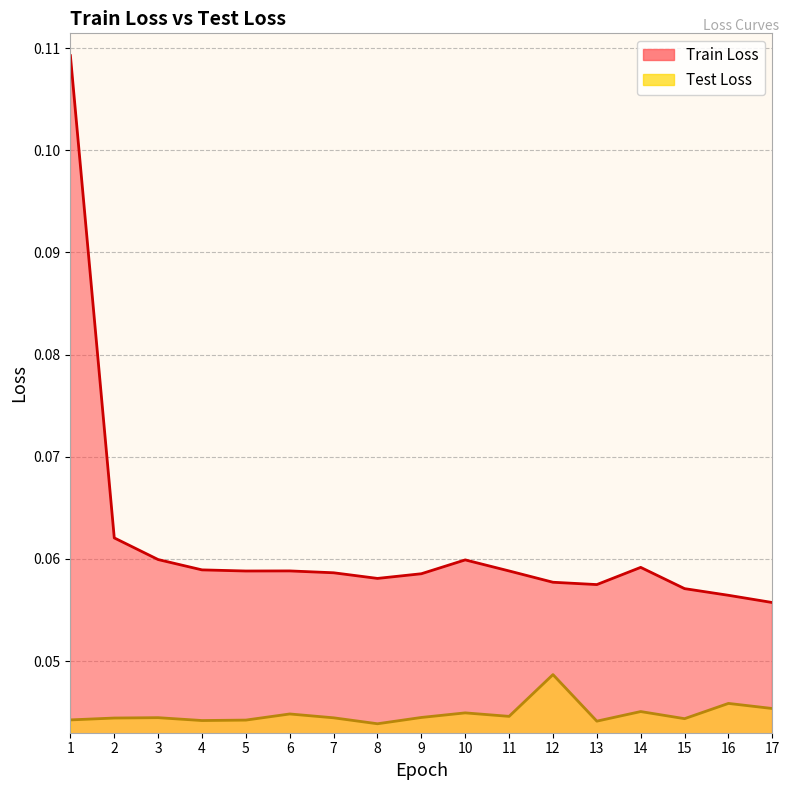

Reading left to right, what are all the values shown in this chart?

Train Loss: 0.1	0.1	0.1	0.1	0.1	0.1	0.1	0.1	0.1	0.1	0.1	0.1	0.1	0.1	0.1	0.1	0.1
Test Loss: 0.0	0.0	0.0	0.0	0.0	0.0	0.0	0.0	0.0	0.0	0.0	0.0	0.0	0.0	0.0	0.0	0.0